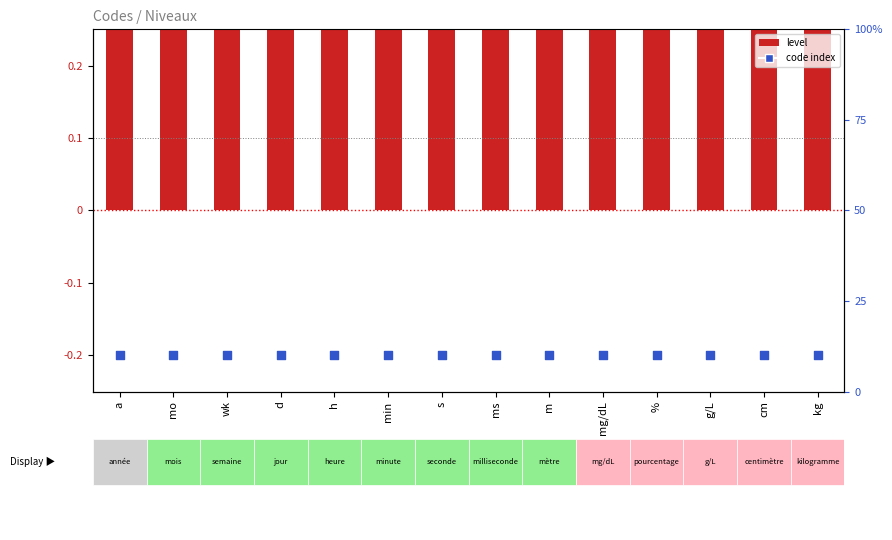

Which series contains the highest Y value?

Level